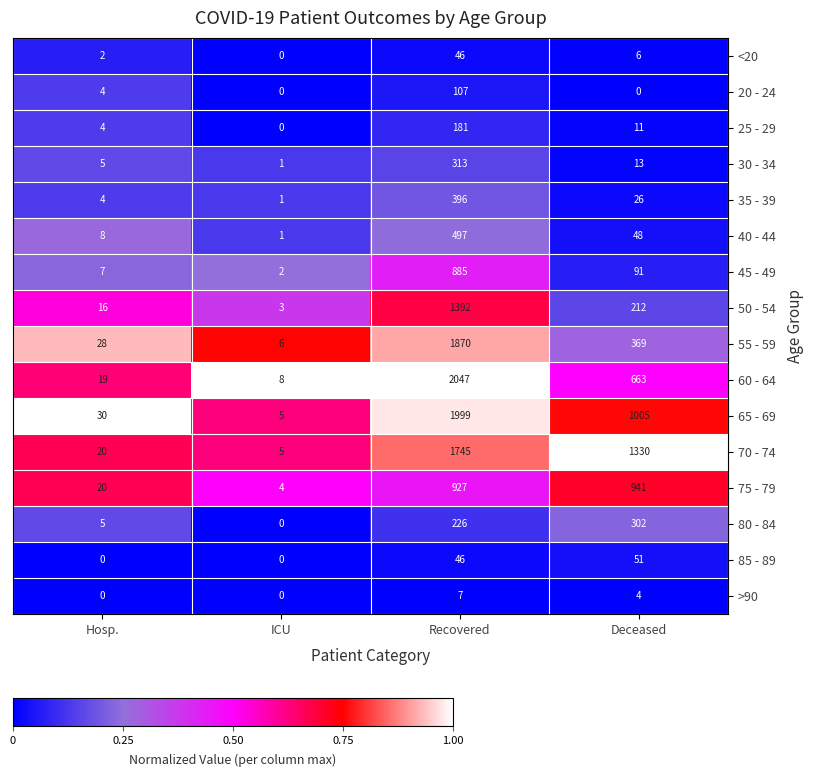

Is it true that >90 equals 3 at Recovered?

False